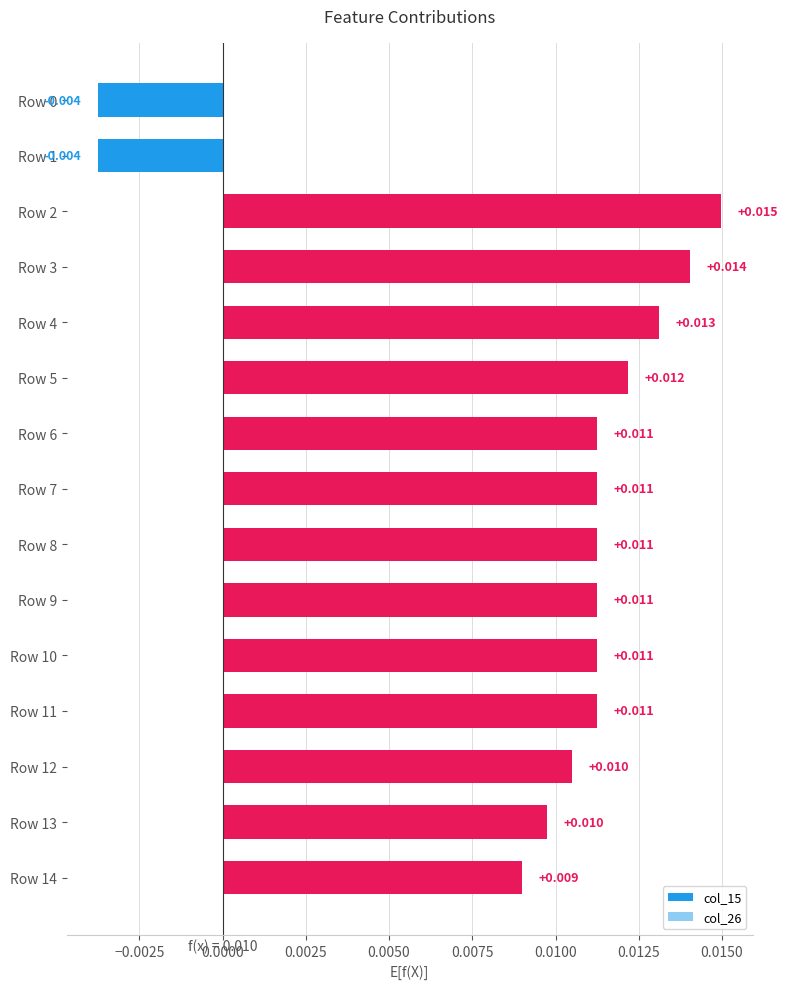

Is the value of col_26 at Row 7 greater than the value of col_15 at Row 1?

Yes